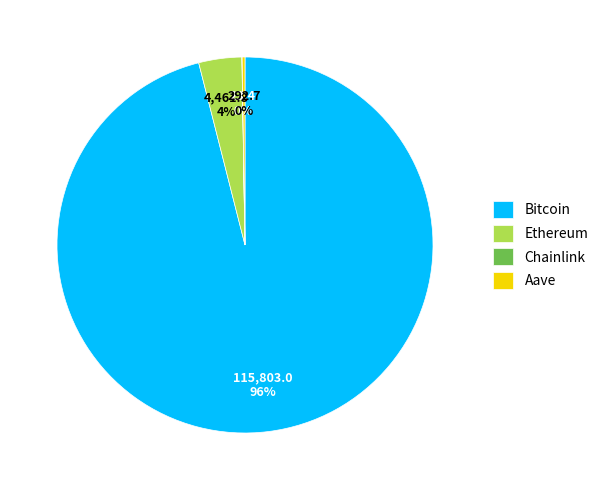

To the nearest percent, what is the difference between the largest and smallest slice percentages?

96%